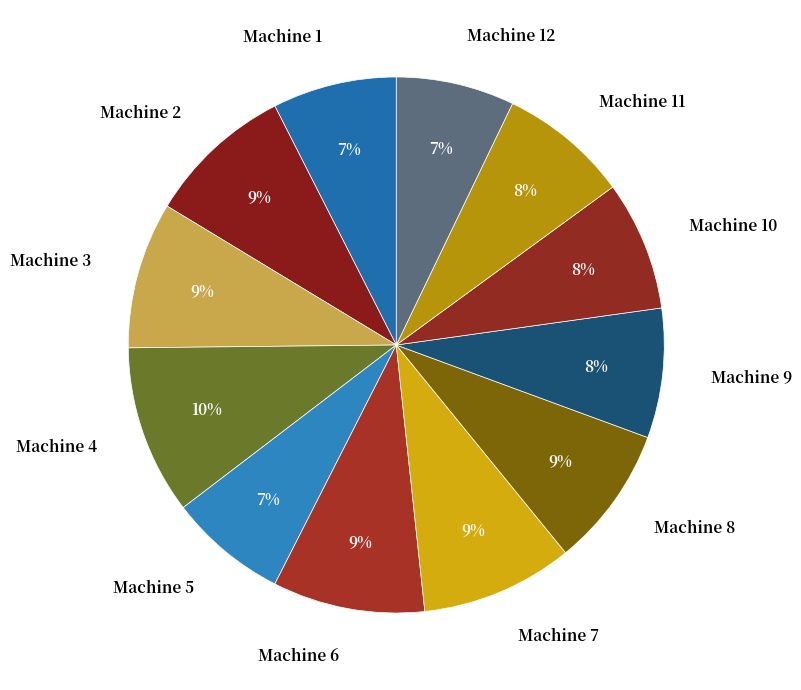

Do Machine 8 and Machine 11 together represent more than half of the pie?

No